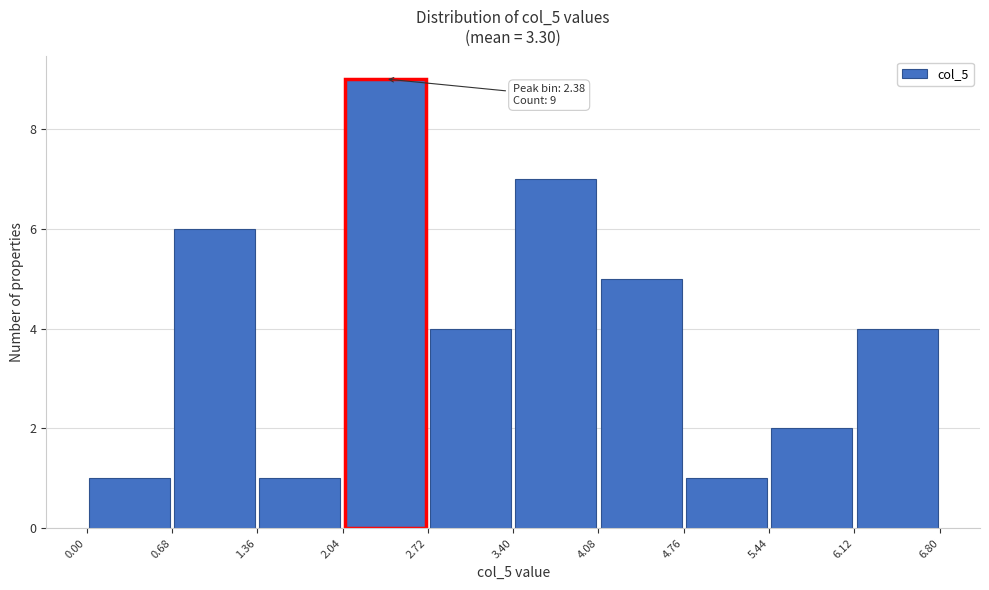

Which range on the x-axis has the tallest bar?

2.04 to 2.72